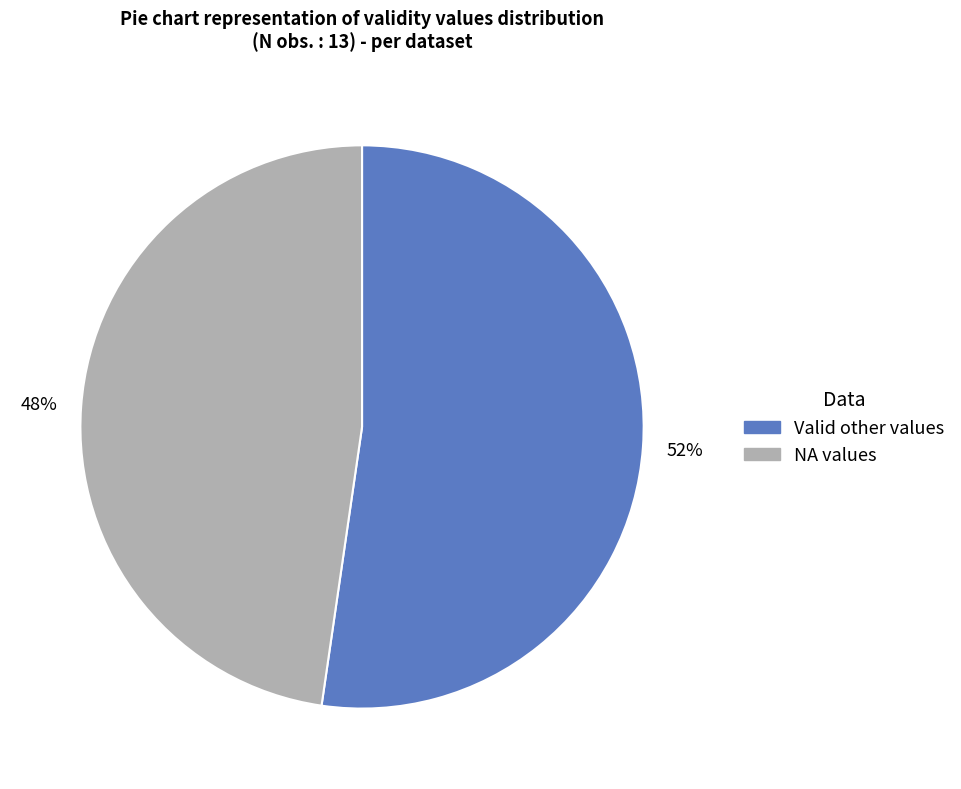

Is there any slice that represents more than half of the pie?

Yes